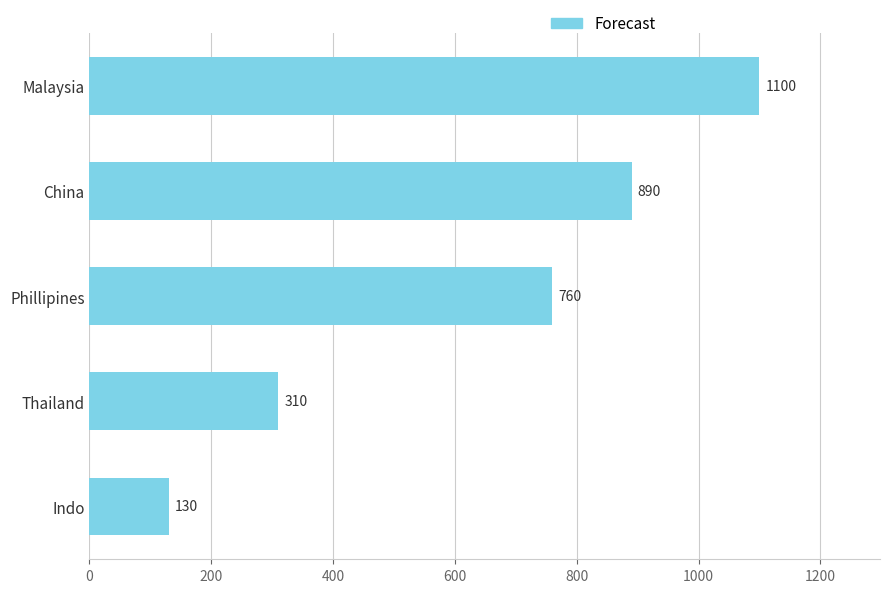

List the labels in order of value, largest first.

Malaysia, China, Phillipines, Thailand, Indo